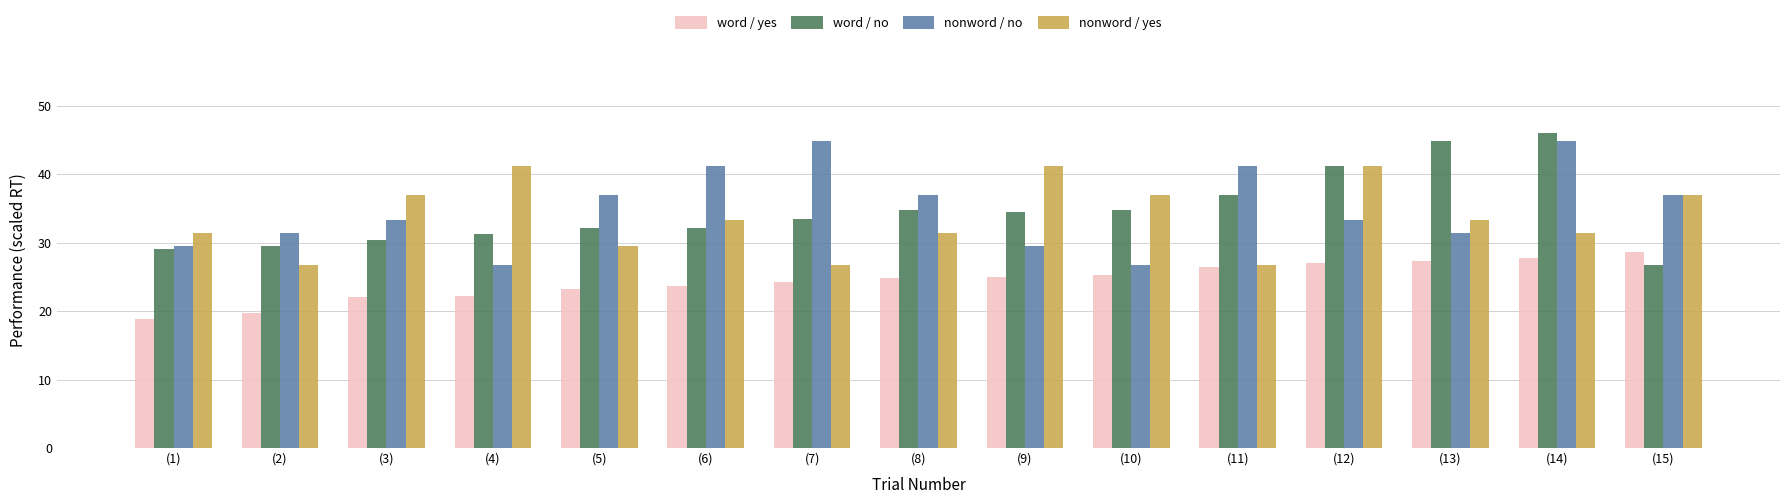

At which category is the sum across all series the highest?

(14)